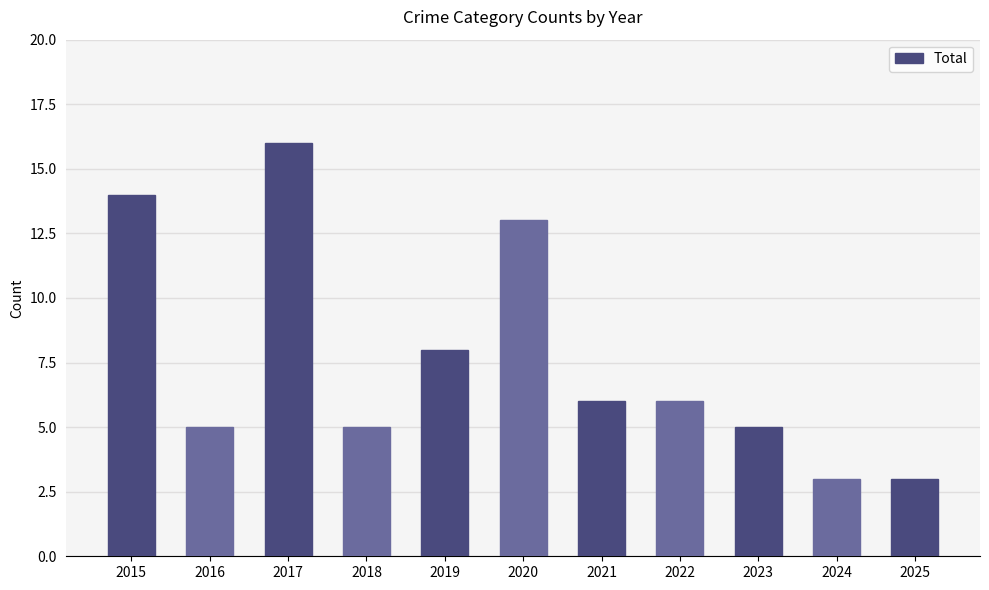

The value at 2022 is 6. True or false?

True